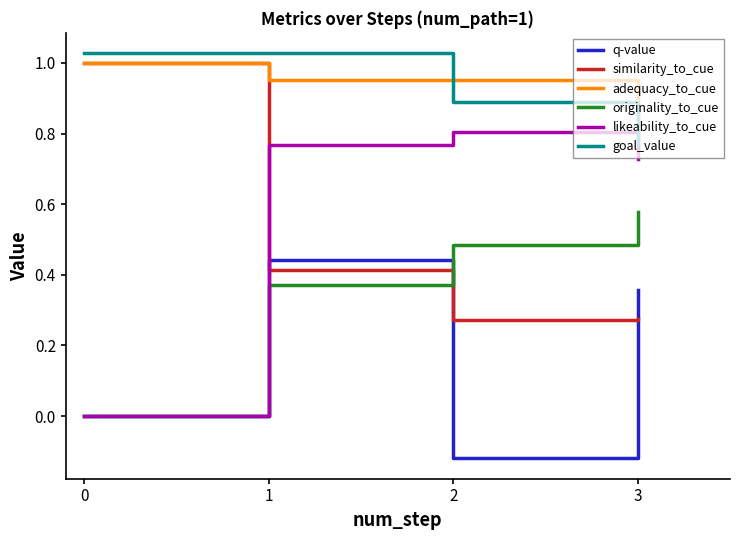

Between 1 and 2, which series saw the biggest shift?

q-value